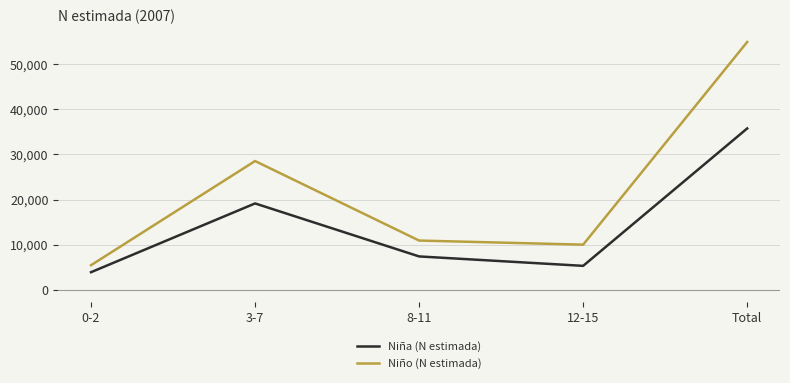

The Niña (N estimada) series shows 4860 at 8-11. True or false?

False